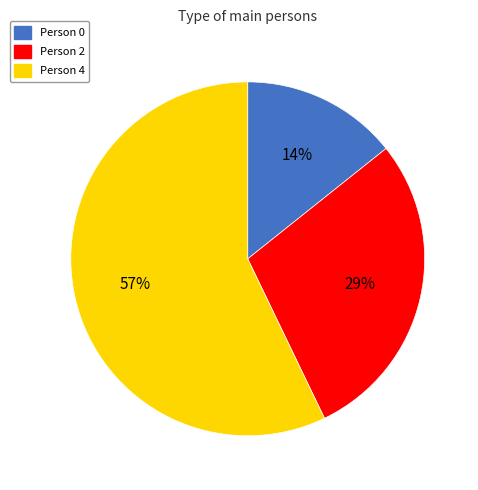

Does Person 4 represent more than half of the total?

Yes